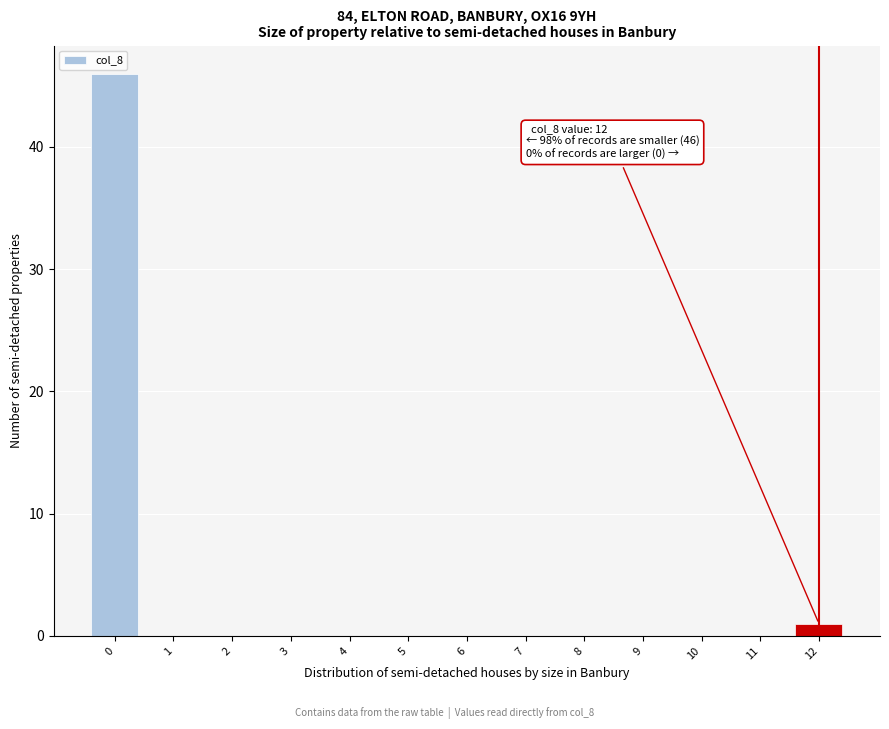

Reading left to right, what are all the values shown in this chart?

0=46	1=0	2=0	3=0	4=0	5=0	6=0	7=0	8=0	9=0	10=0	11=0	12=1